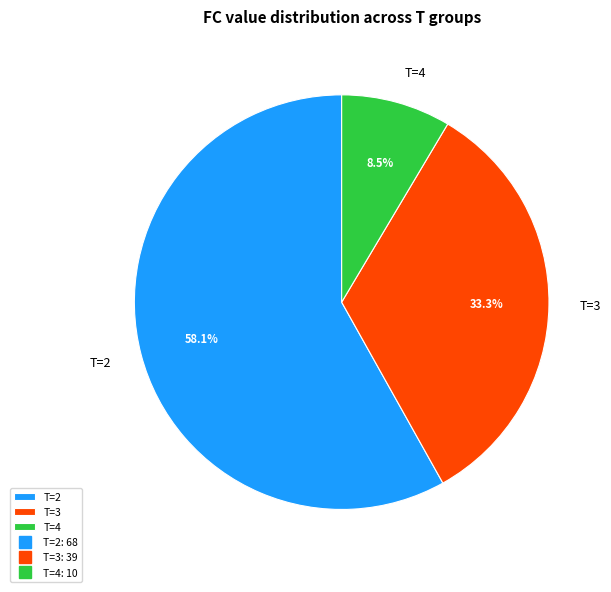

Combined, do T=4 and T=3 account for over 50%?

No